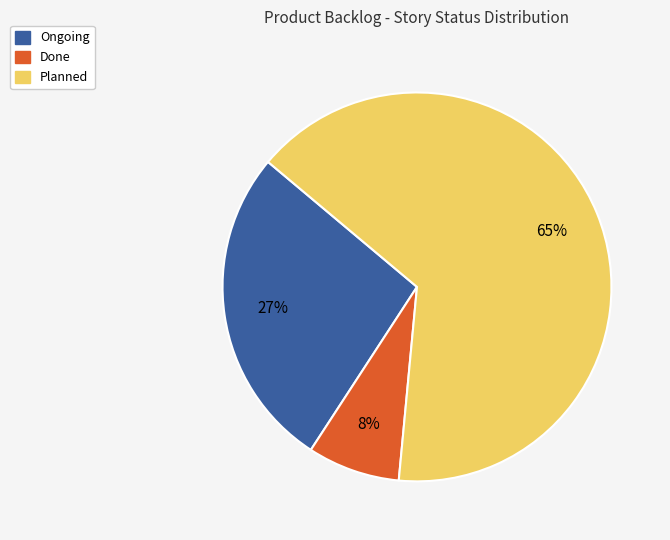

True or false: Planned accounts for 53% of the total.

False